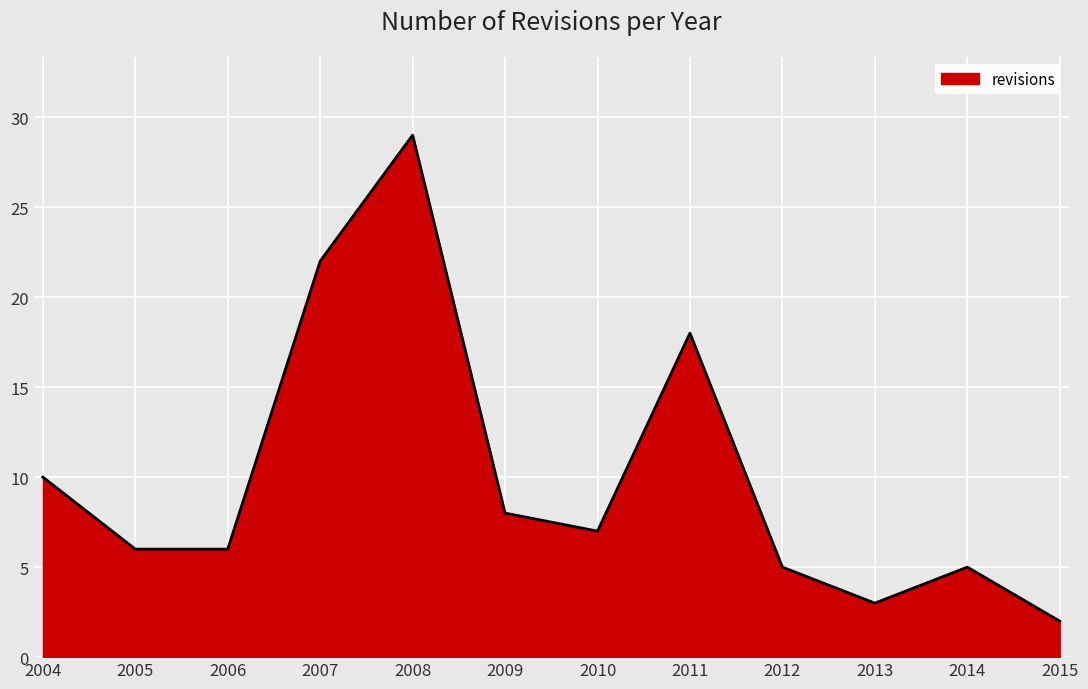

What is the difference between the maximum and second lowest values?

26